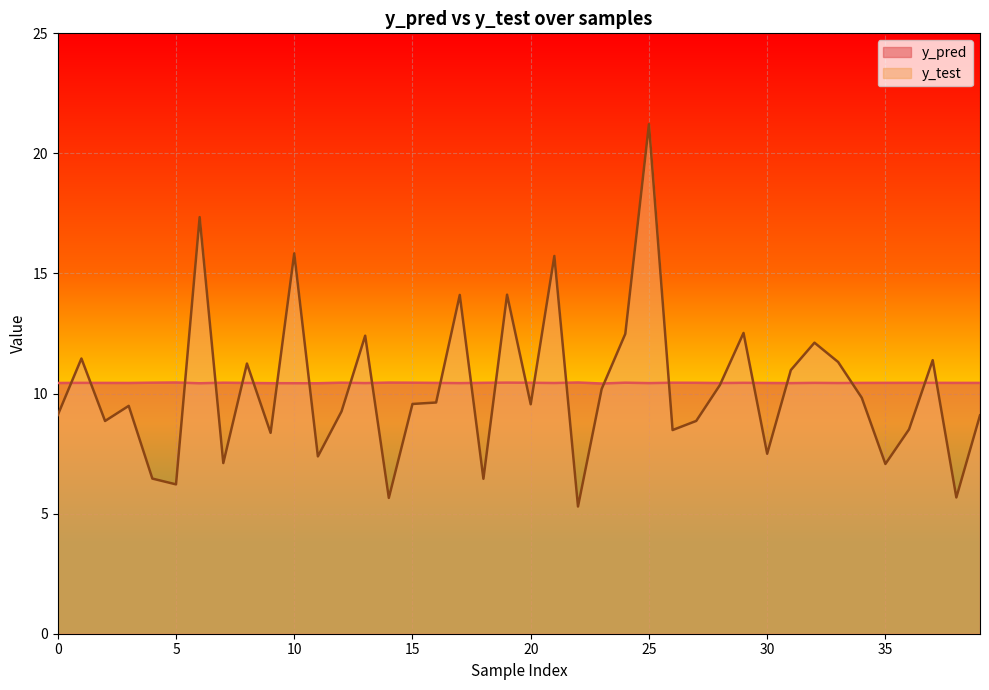

What is the difference between the maximum and minimum values in the y_test series?

15.9